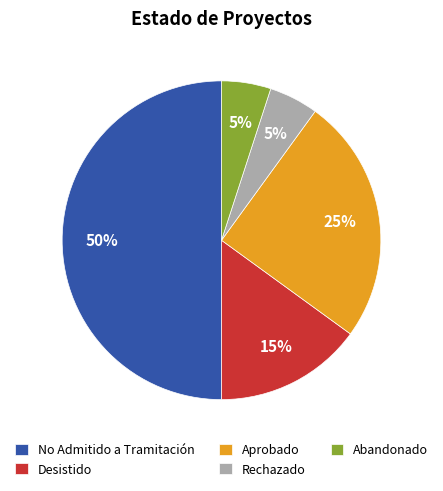

To the nearest percent, what is the difference between the Desistido and Aprobado slice percentages?

10%